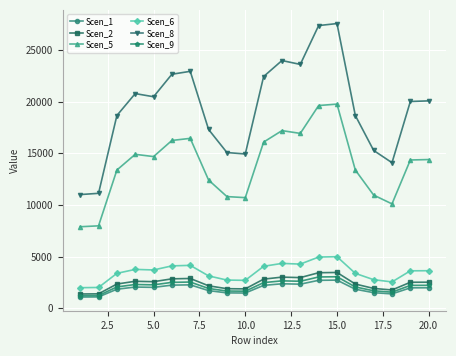

True or false: Scen_9 and Scen_8 cross at least once.

False